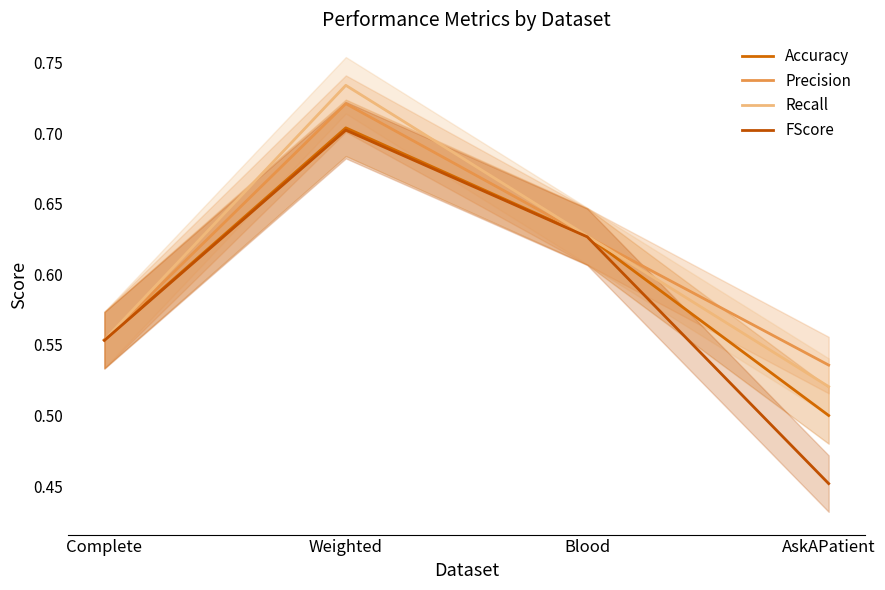

Rank the series by their maximum value, from highest to lowest.

Recall, Precision, Accuracy, FScore